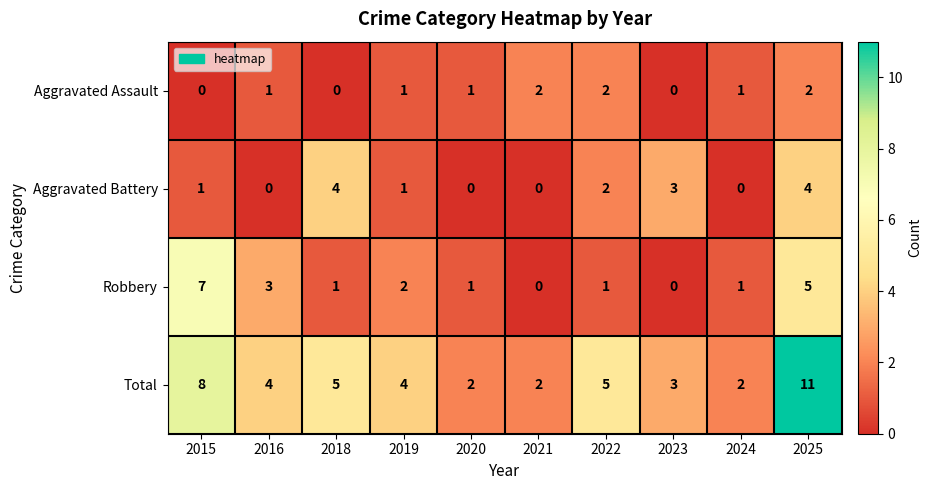

How many categories are shown in the chart?

10